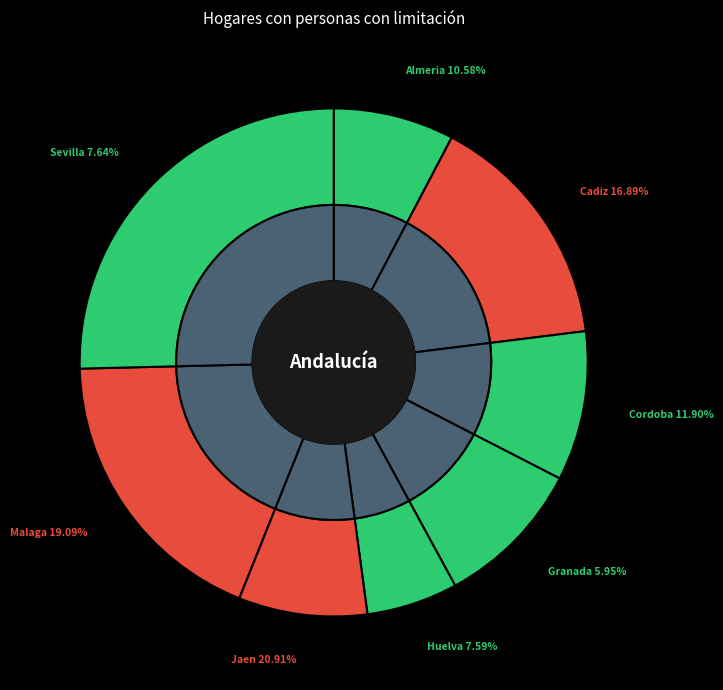

Do Cordoba and Malaga together represent more than half of the pie?

No